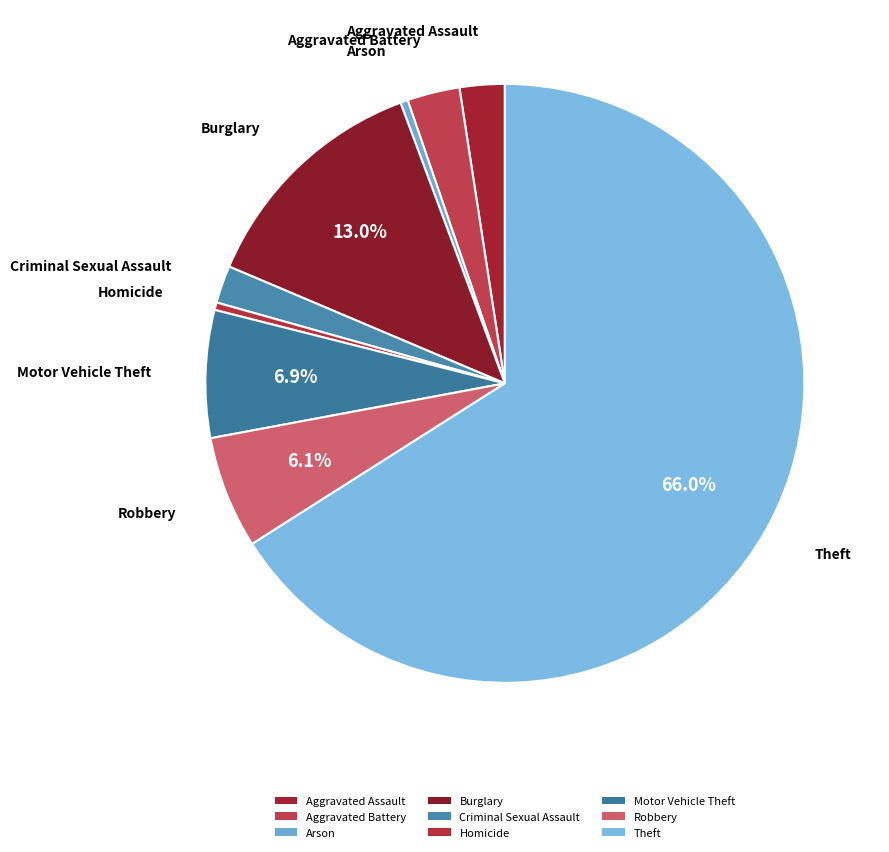

Rank the categories by value from highest to lowest.

Theft, Burglary, Motor Vehicle Theft, Robbery, Aggravated Battery, Aggravated Assault, Criminal Sexual Assault, Arson, Homicide